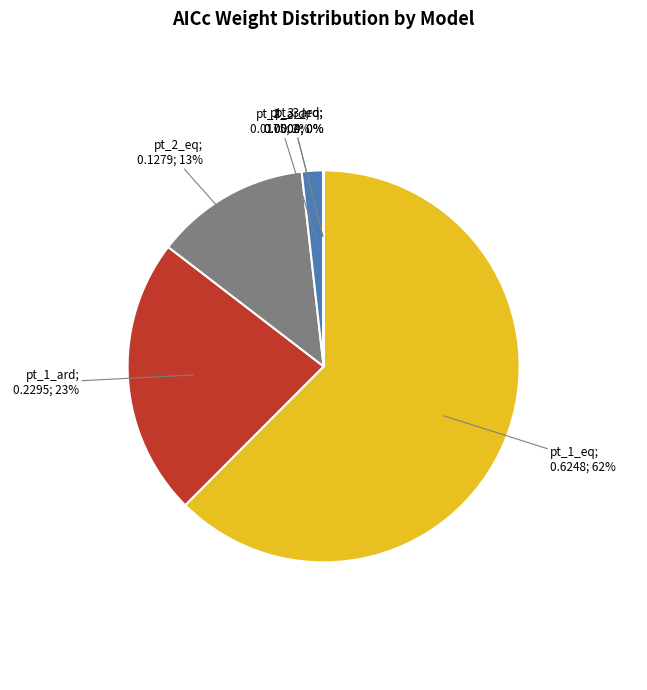

Does any single category account for the majority?

Yes